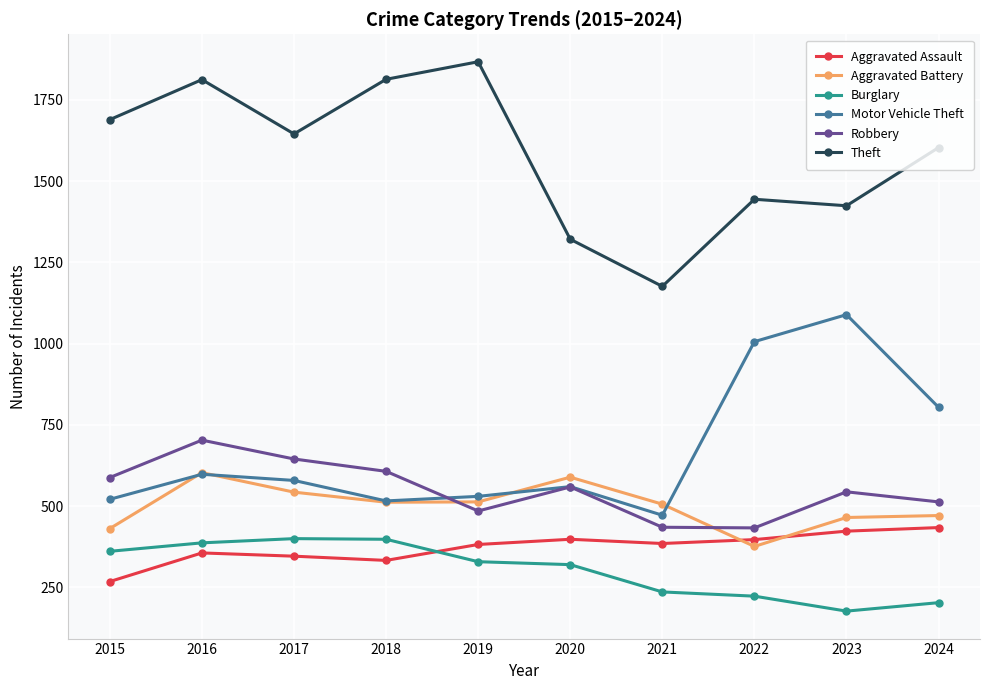

How many times do Aggravated Battery and Robbery cross each other?

2